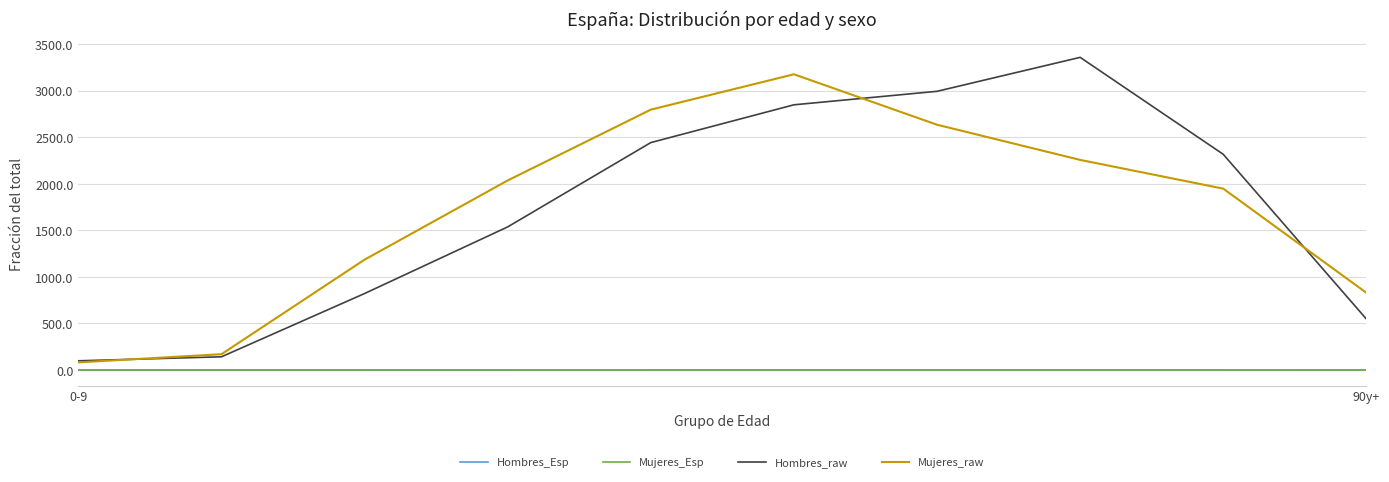

What is the minimum value for Mujeres_raw?

82.0